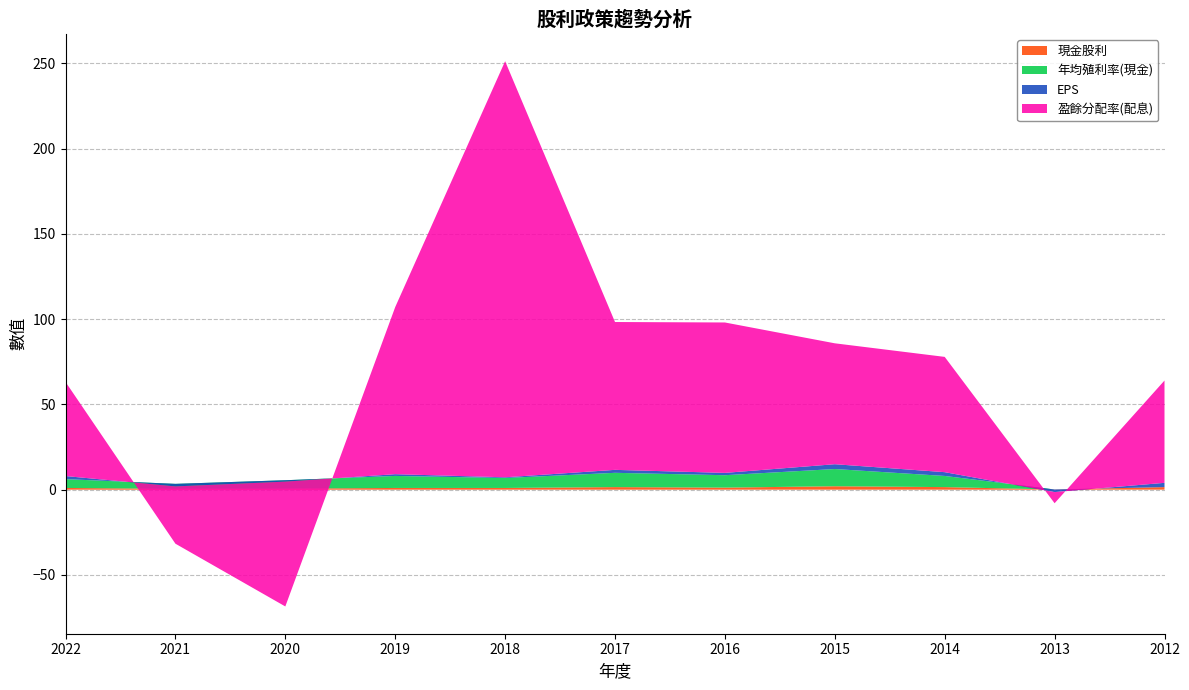

Reading left to right, extract all data points from this chart.

現金股利: 2022=1.0	2021=0.5	2020=0.6	2019=1.0	2018=1.0	2017=1.5	2016=1.2	2015=2.0	2014=1.5	2013=0.1	2012=1.5
年均殖利率(現金): 2022=5.2	2021=2.9	2020=4.9	2019=7.1	2018=5.8	2017=8.4	2016=7.3	2015=10.1	2014=6.5	2013=0.0	2012=0.0
EPS: 2022=1.8	2021=-1.5	2020=-0.8	2019=1.0	2018=0.4	2017=1.7	2016=1.4	2015=2.8	2014=2.2	2013=-1.5	2012=2.5
盈餘分配率(配息): 2022=55.2	2021=-33.6	2020=-73.2	2019=98.0	2018=244.0	2017=86.7	2016=88.2	2015=70.9	2014=67.6	2013=-6.5	2012=60.0